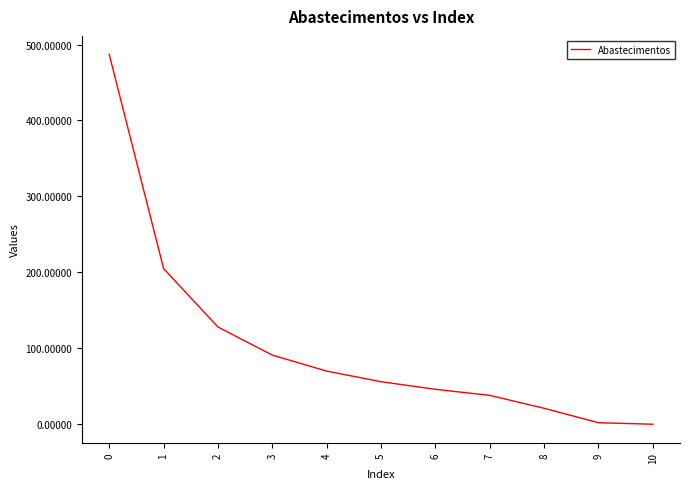

What is the difference between the maximum and minimum values?

487